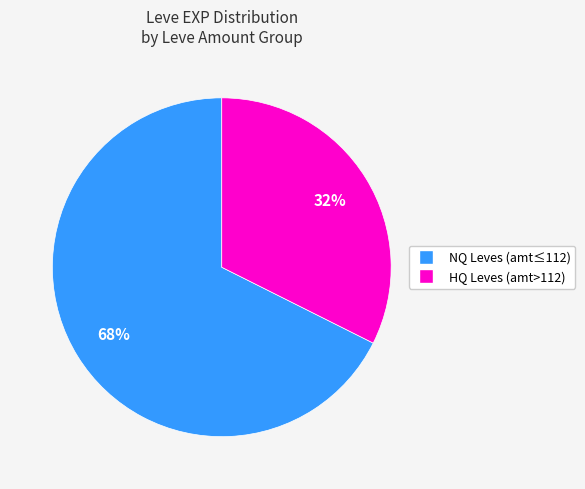

True or false: HQ Leves (amt>112) accounts for 46% of the total.

False